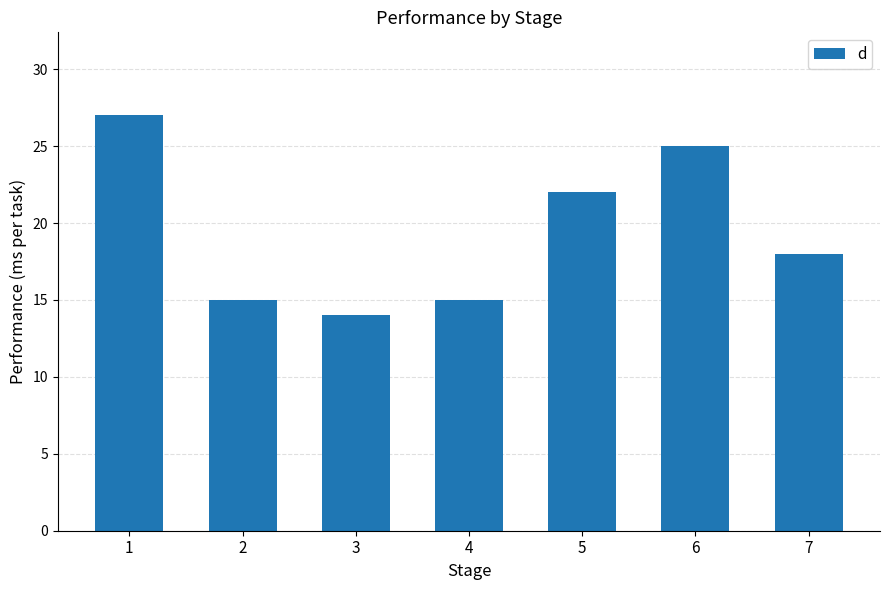

Count the number of data series in this chart.

1